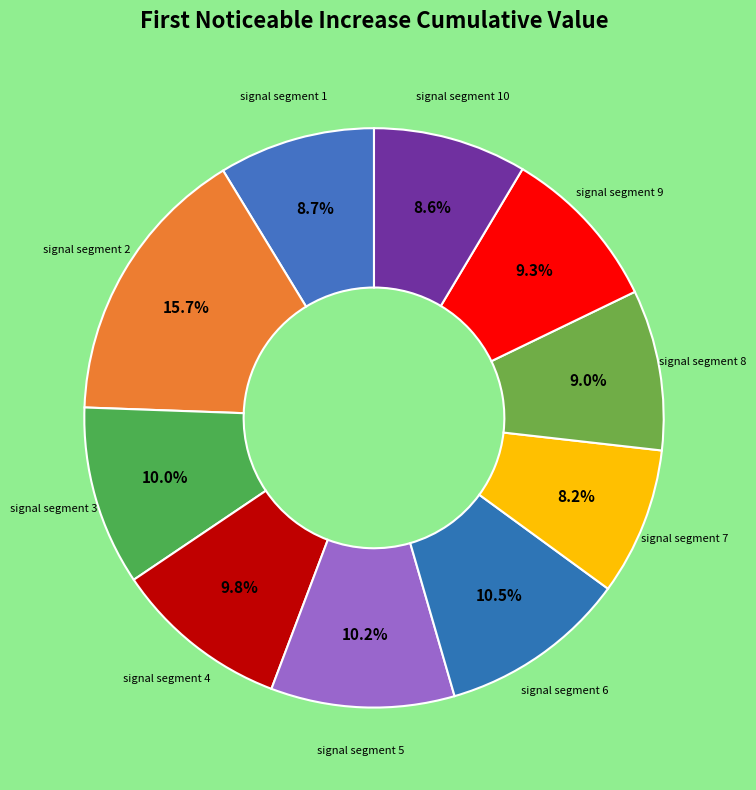

How many slices are in this pie chart?

10